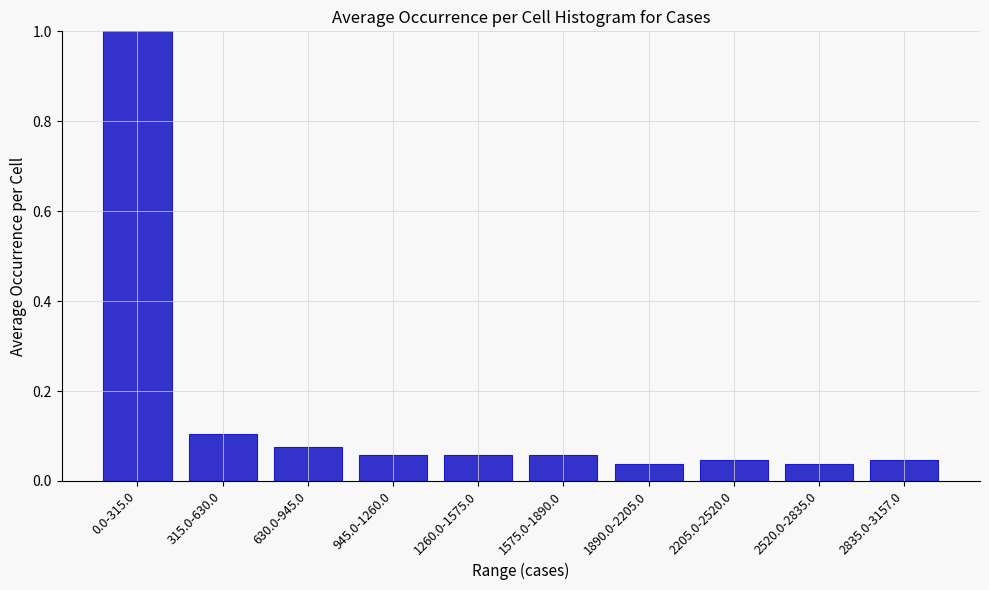

What is the difference between the maximum and minimum values?

1.0